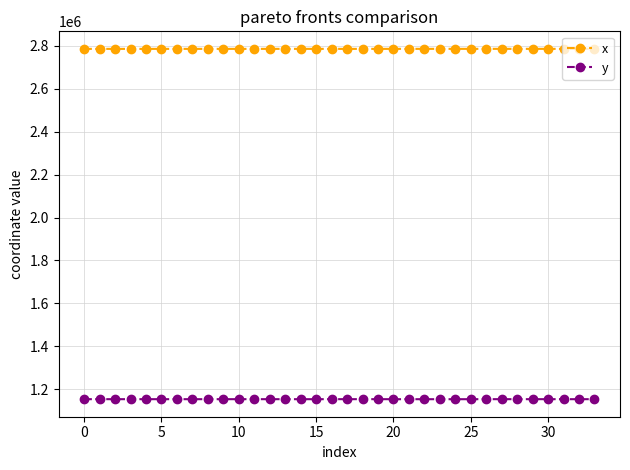

What is the maximum value for x?

2785579.9